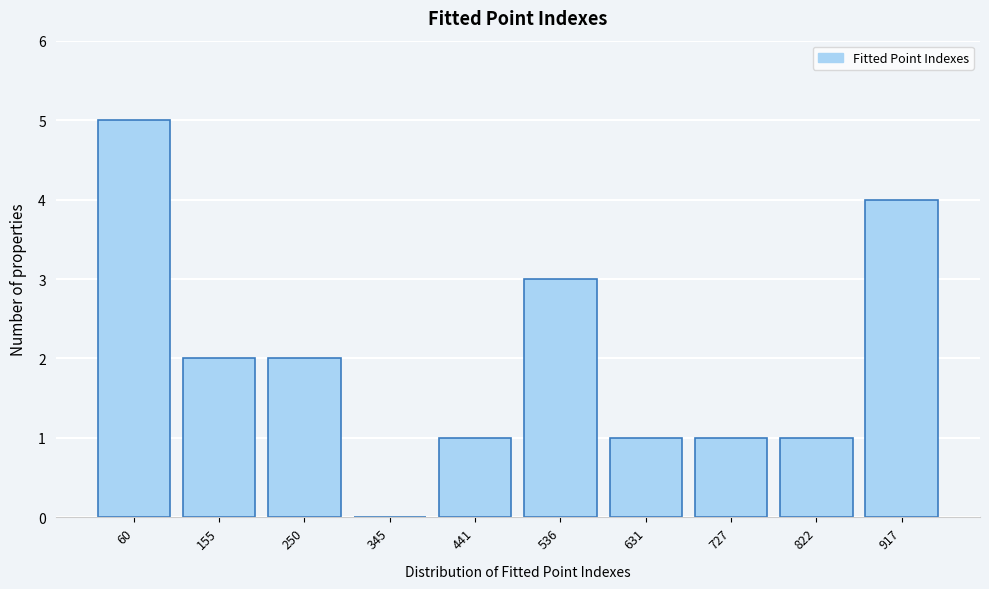

Reading left to right, what are all the values shown in this chart?

60=5	155=2	250=2	345=0	441=1	536=3	631=1	727=1	822=1	917=4